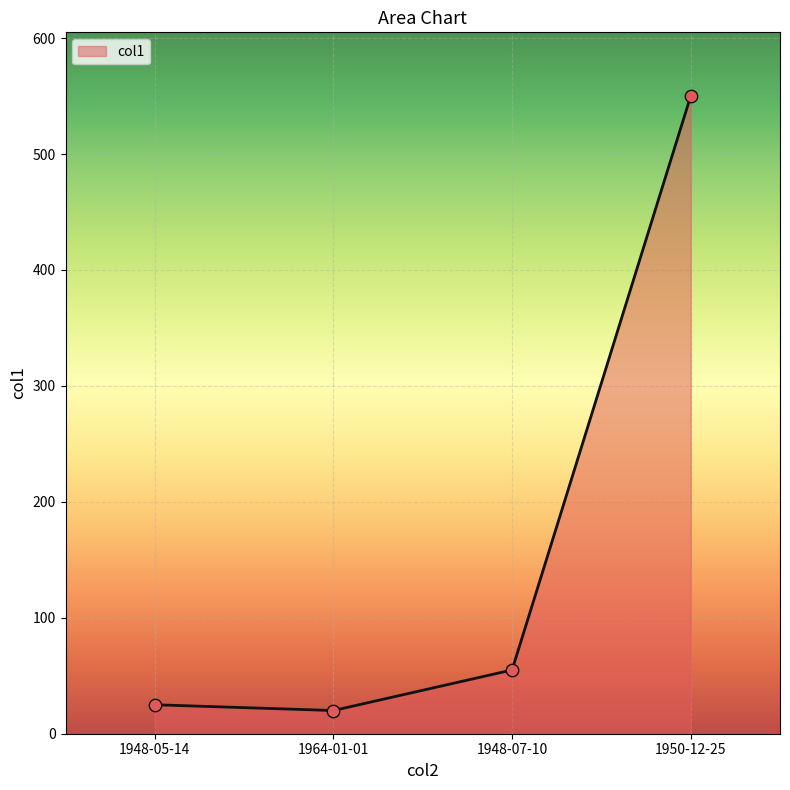

What is the change in value from 1948-07-10 to 1950-12-25?

+495